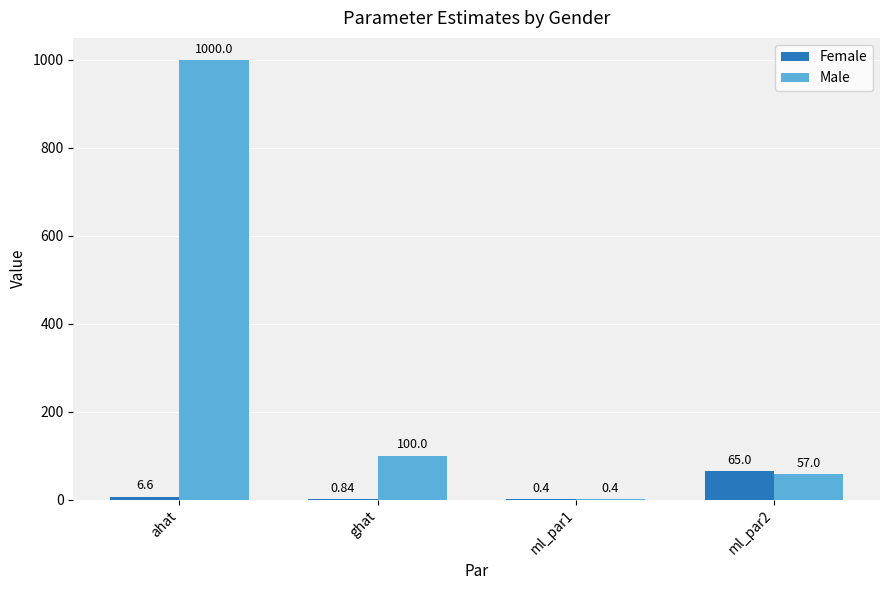

True or false: Male has a value of 100.0 at ghat.

True